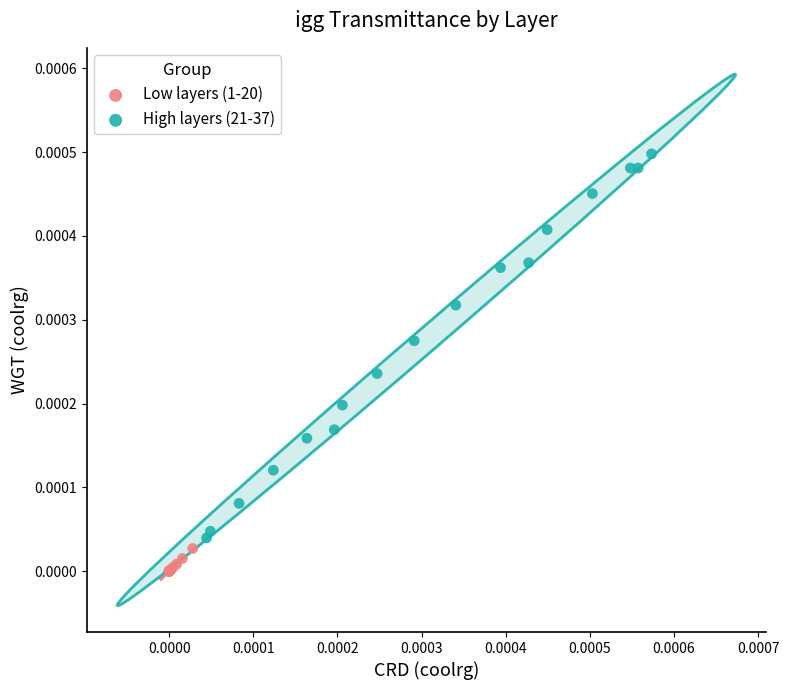

Which series has the widest spread of Y values?

High layers (21-37)